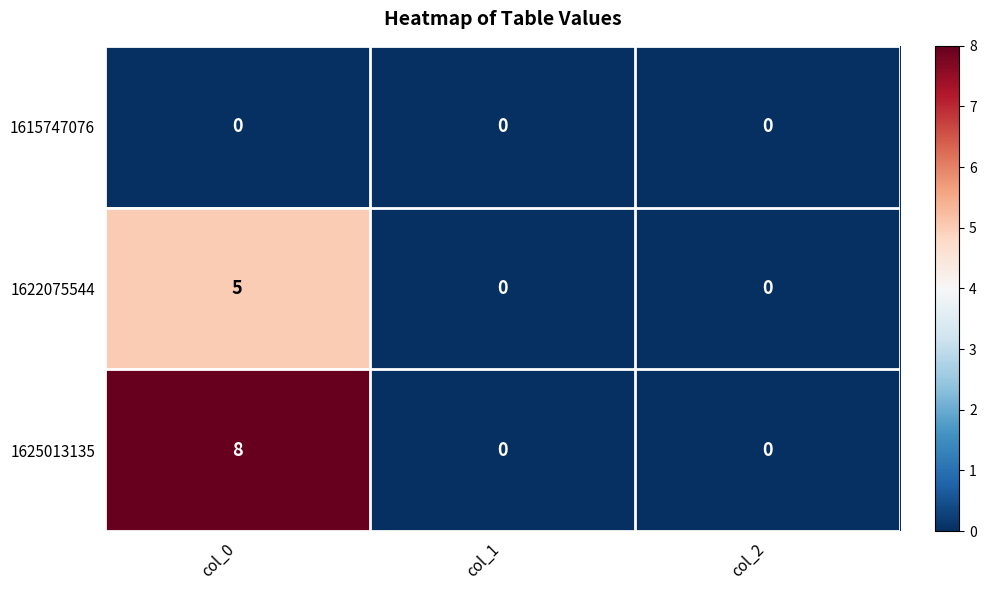

Reading right to left, transcribe all the data shown in this chart.

1615747076: col_2=0	col_1=0	col_0=0
1622075544: col_2=0	col_1=0	col_0=5
1625013135: col_2=0	col_1=0	col_0=8